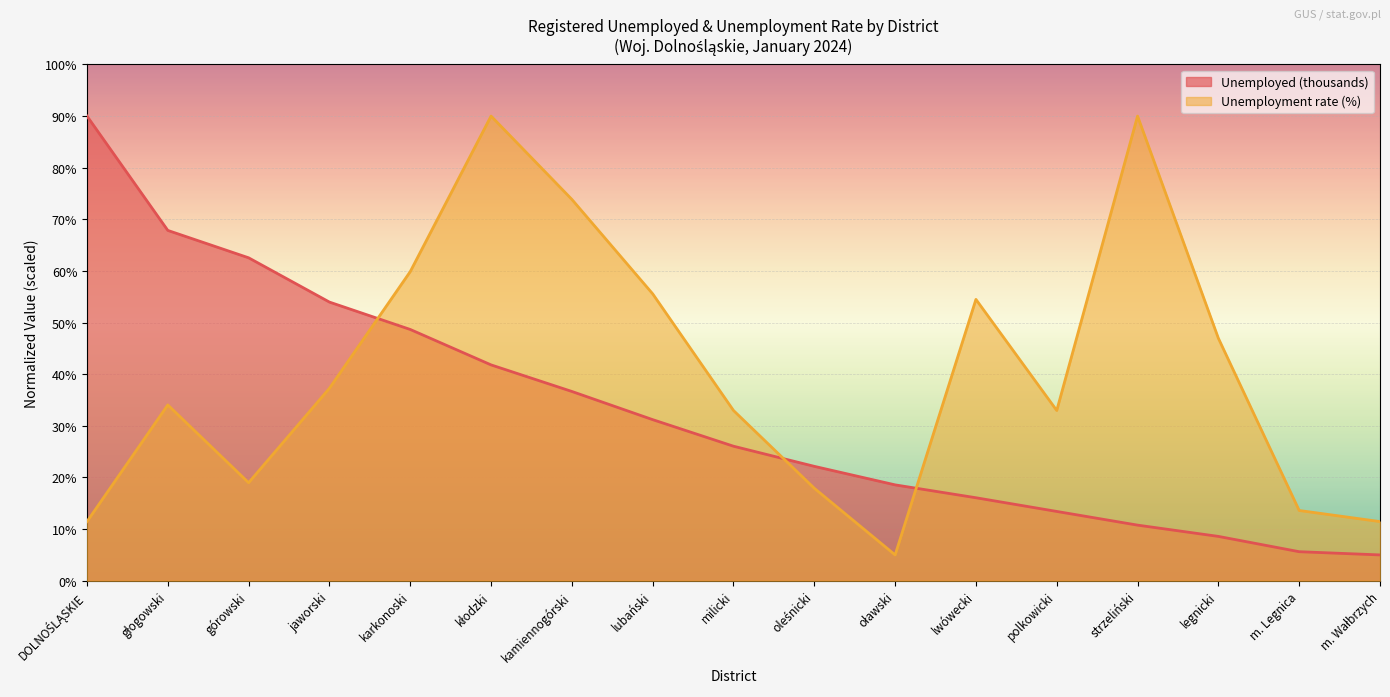

Which series ends up on top after the final intersection of Unemployment rate (%) and Unemployed (thousands)?

Unemployment rate (%)